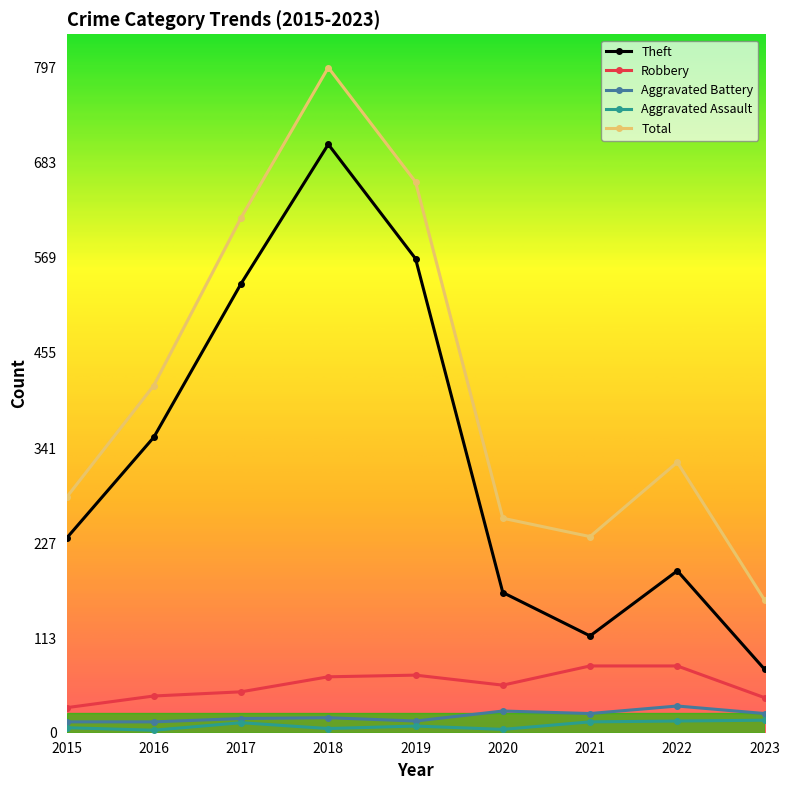

What is the difference between the maximum and minimum values in the Aggravated Battery series?

19